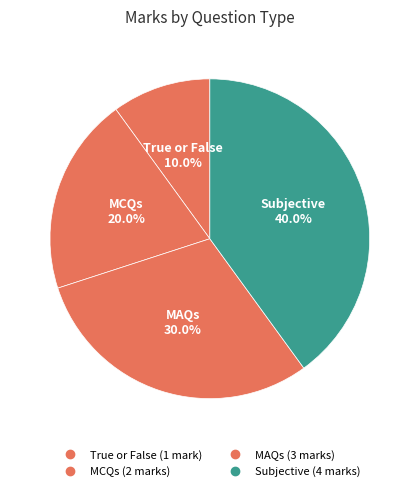

How many slices are in this pie chart?

4